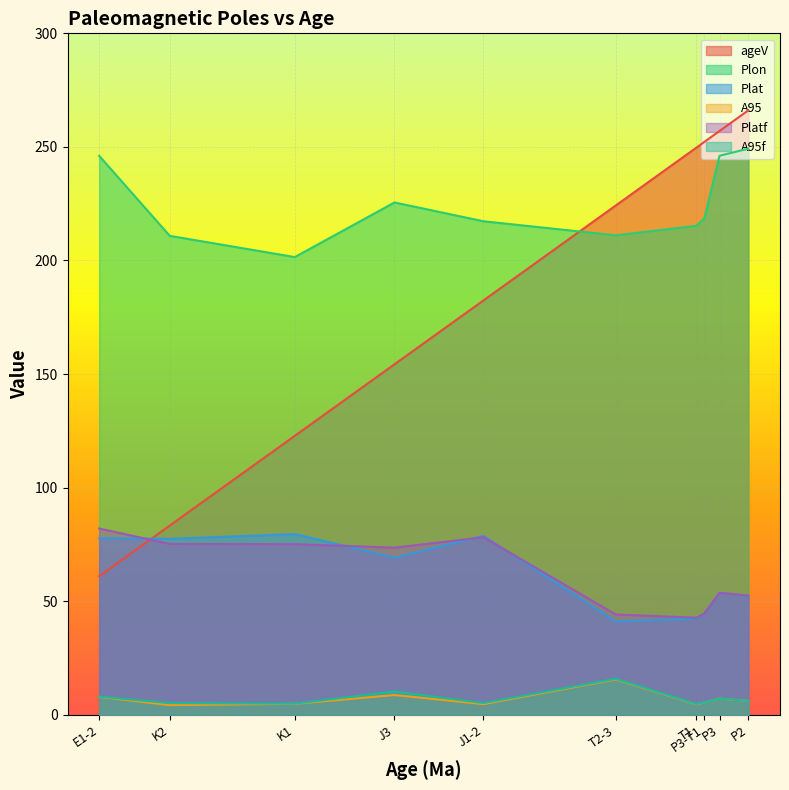

At which label is Platf closest to 62?

P3